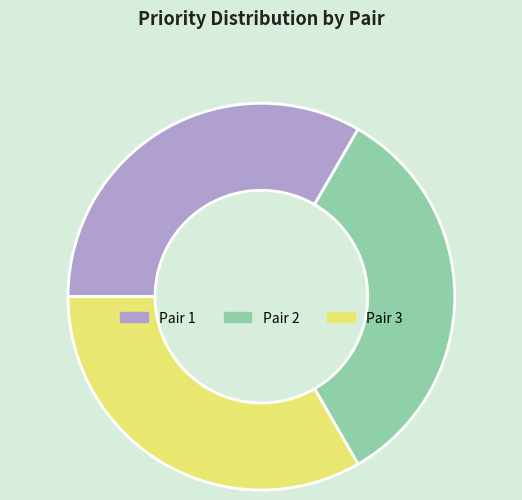

What is the ratio of the value at Pair 3 to the value at Pair 1?

1.0